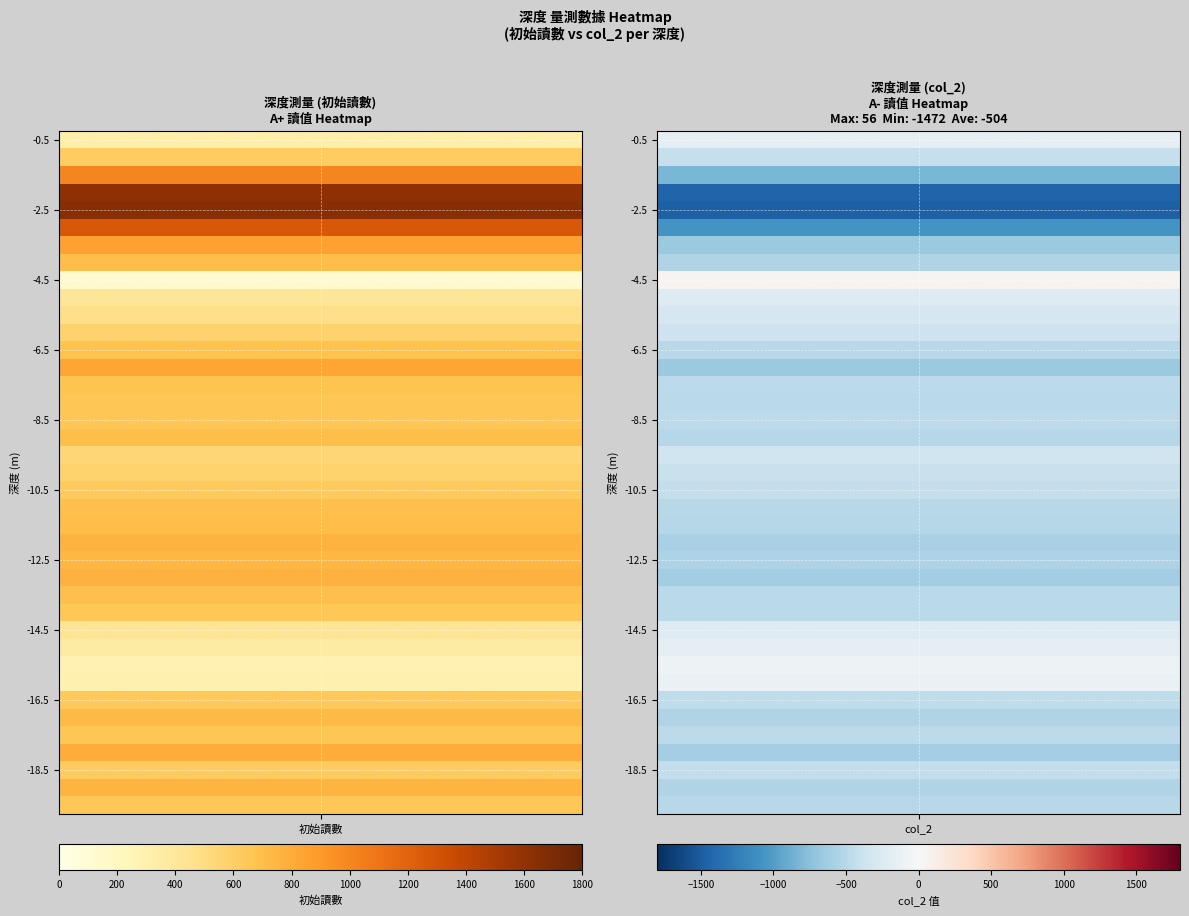

At which label is -2.0 closest to 91?

col_2